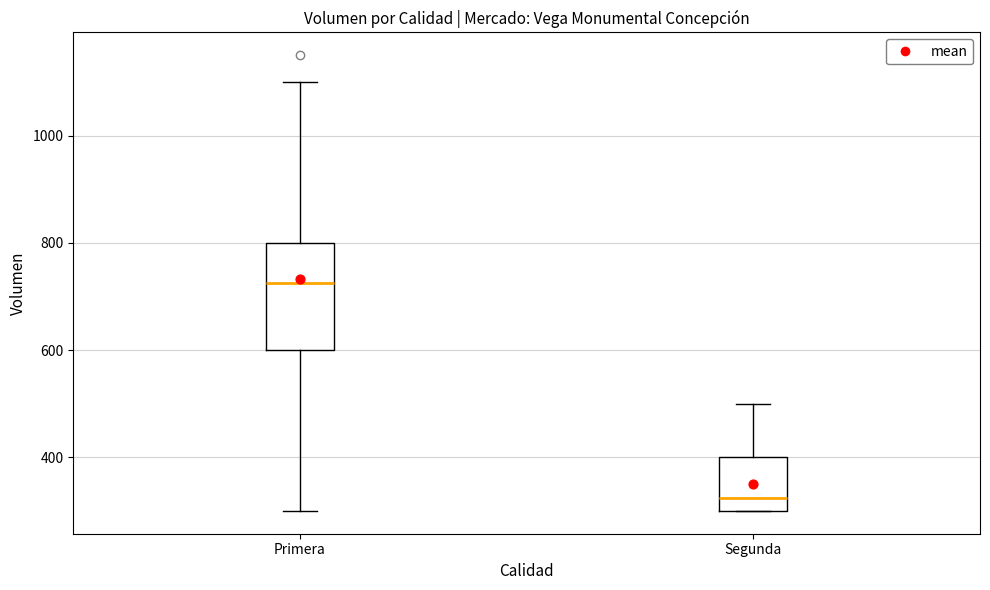

Reading left to right, read every box against the y-axis: the position of its median line, the range the box covers, and the ends of its whiskers. The values are not printed on the chart, so give them approximately, as read against the axis.

Primera: median 720, box 600 to 800, whiskers 300 to 1100
Segunda: median 320, box 300 to 400, whiskers 300 to 500